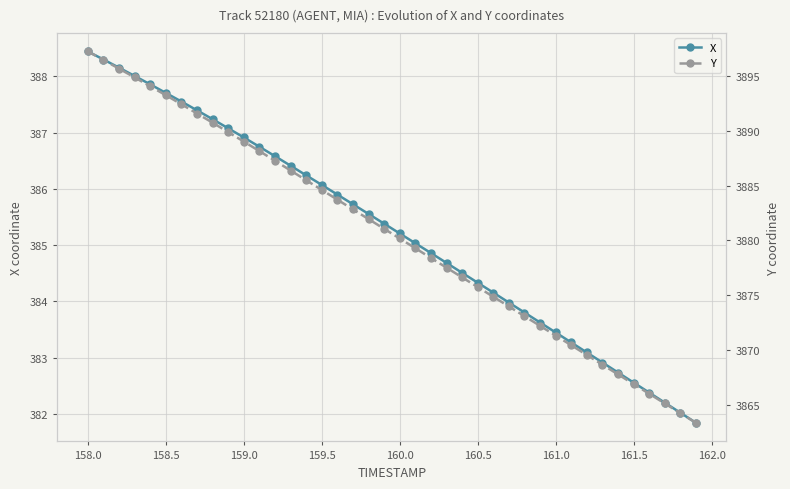

The X series shows 653.6 at 158.0. True or false?

False